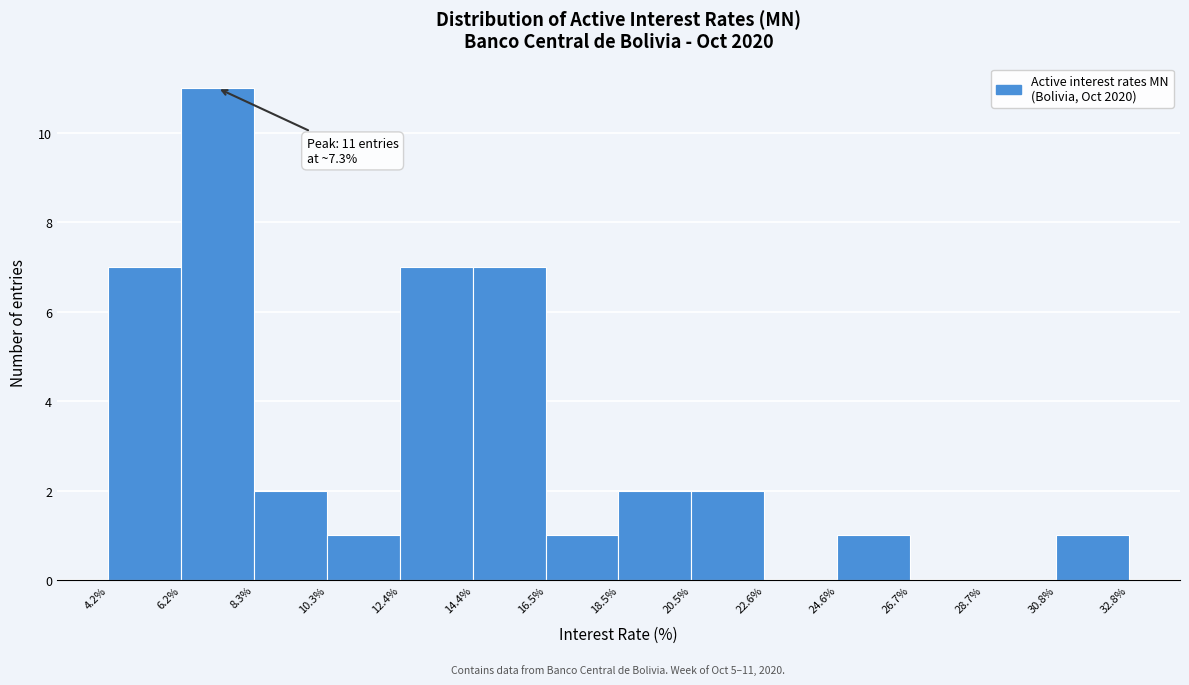

Which range on the x-axis has the tallest bar?

6.2% to 8.3%